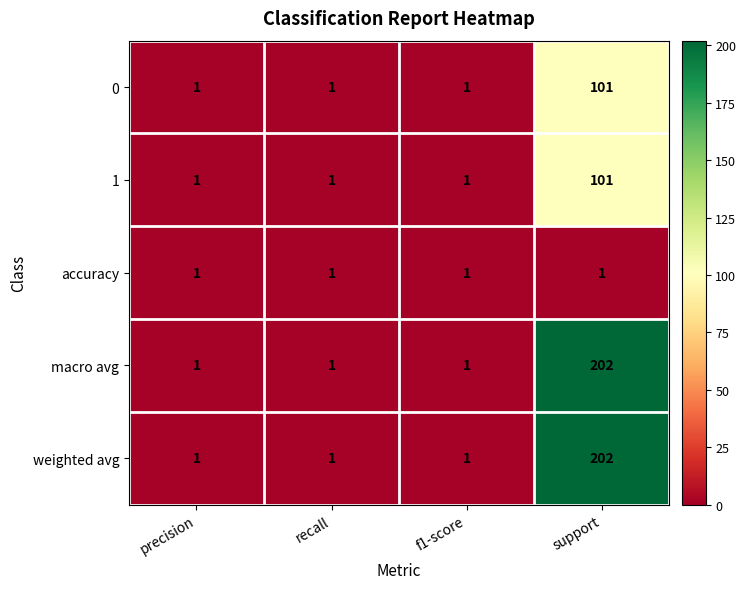

True or false: 0 has a value of 1 at f1-score.

True